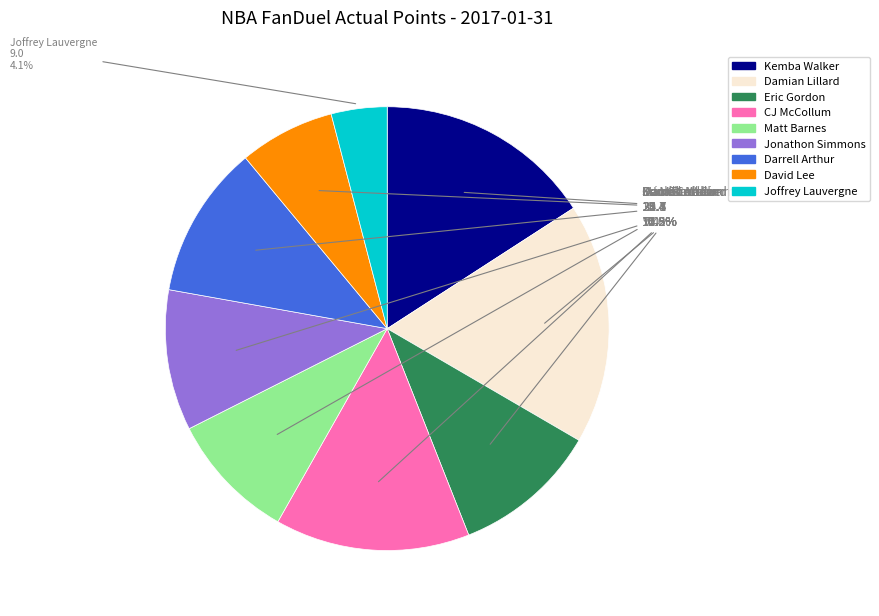

To the nearest percent, what is the average slice percentage?

11%